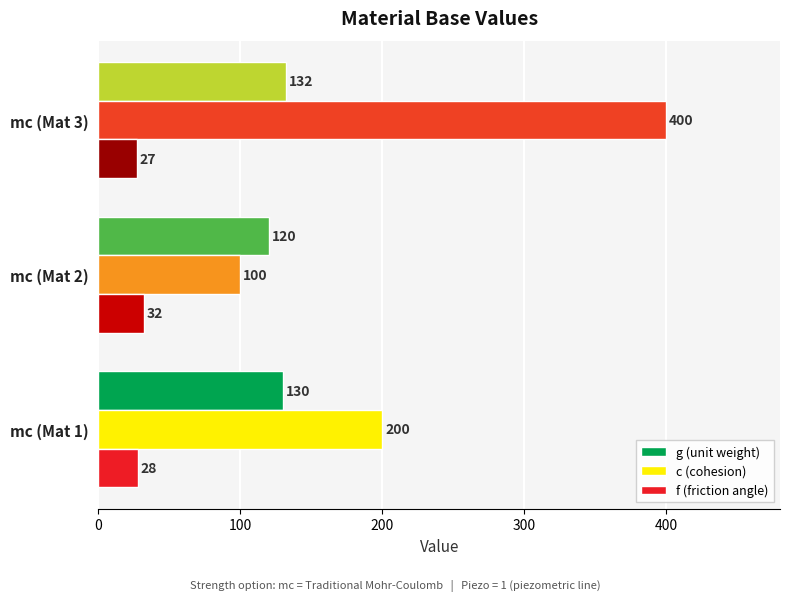

Which series has the largest total across all categories?

c (cohesion)